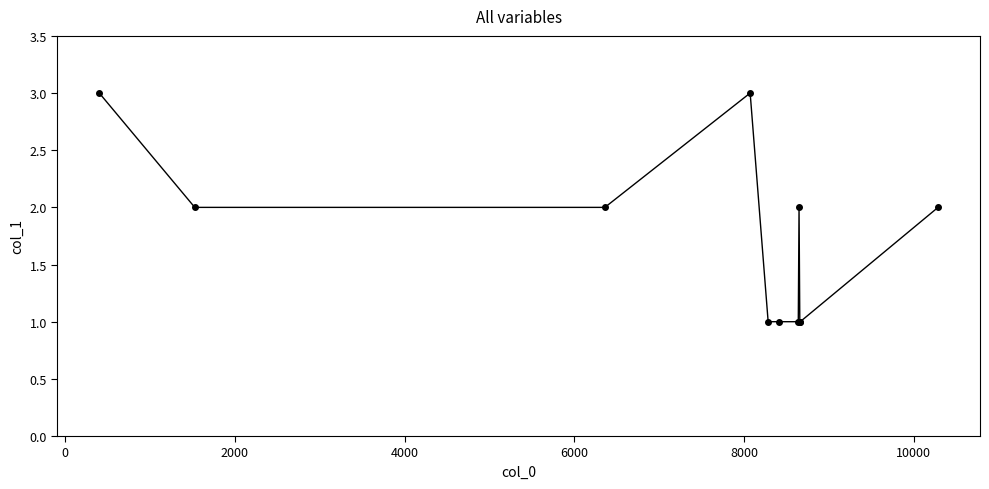

True or false: there are more than 0 points higher than both neighbors.

True